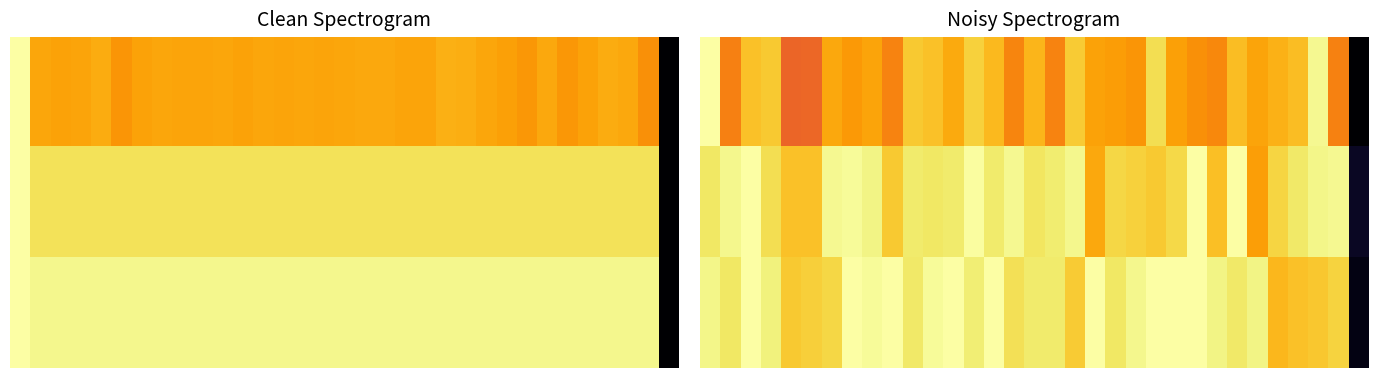

What is the greatest value displayed?

1.0